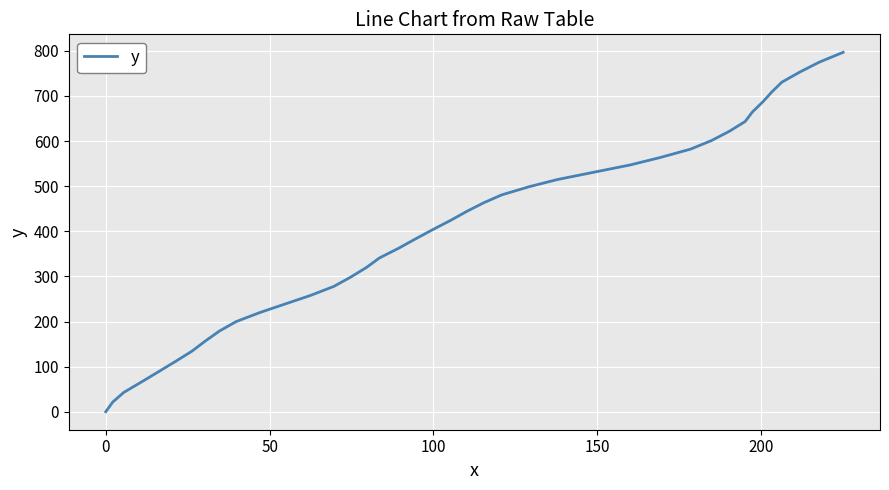

Does the chart display data point markers on the line(s)?

No